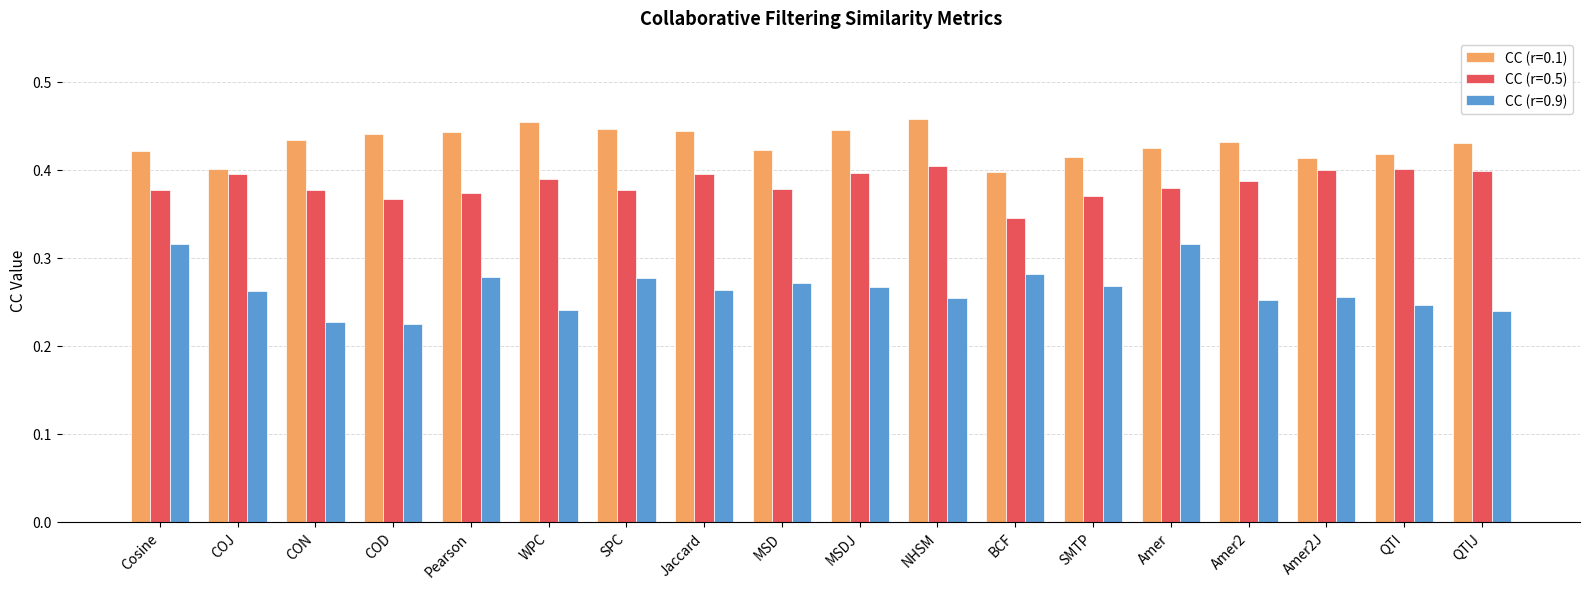

At how many categories does at least one series exceed 0?

18